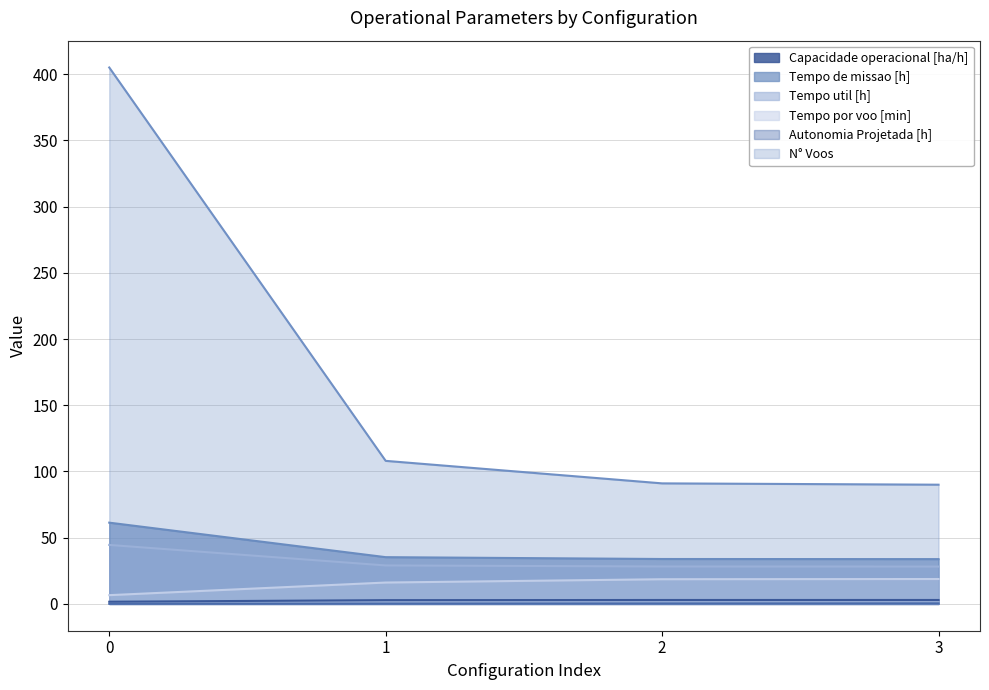

At which label is Tempo por voo [min] closest to 12?

1